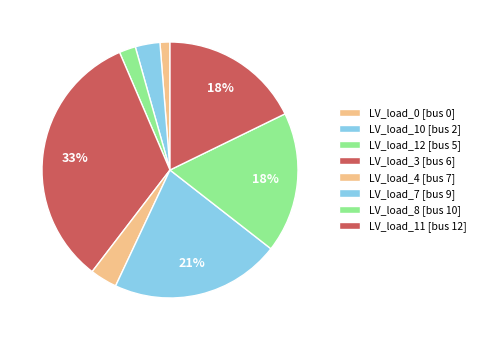

Count the number of slices in the pie.

8